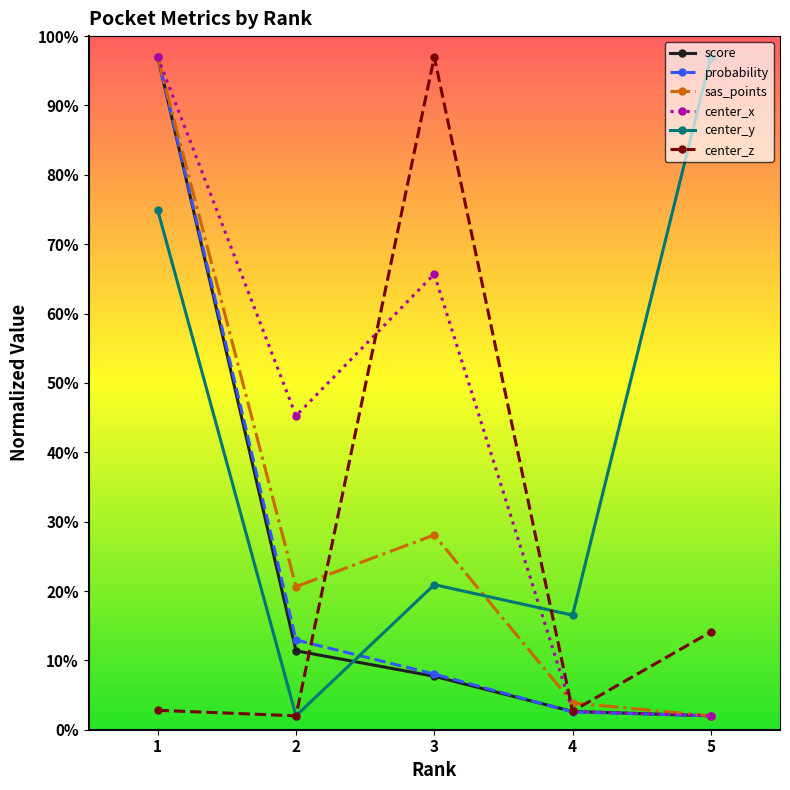

True or false: center_z has more than 1 points higher than both neighbors.

False